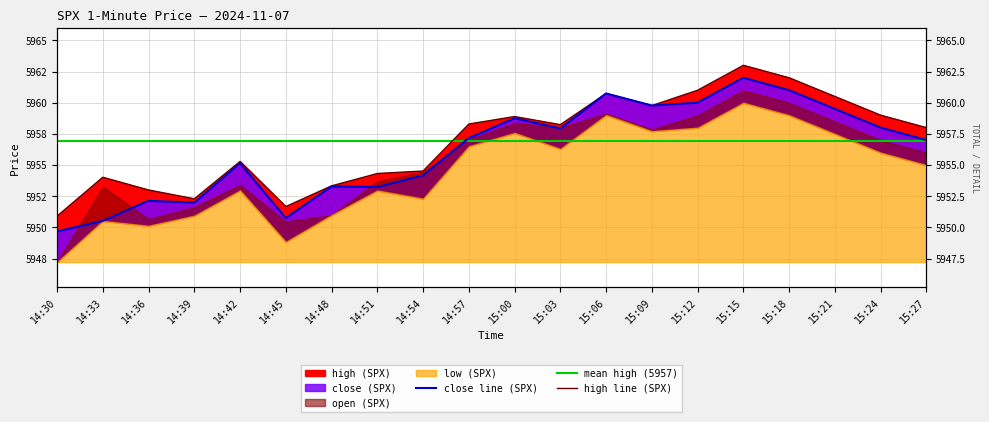

What is the value of the high point at the 1st from the left?

5950.9